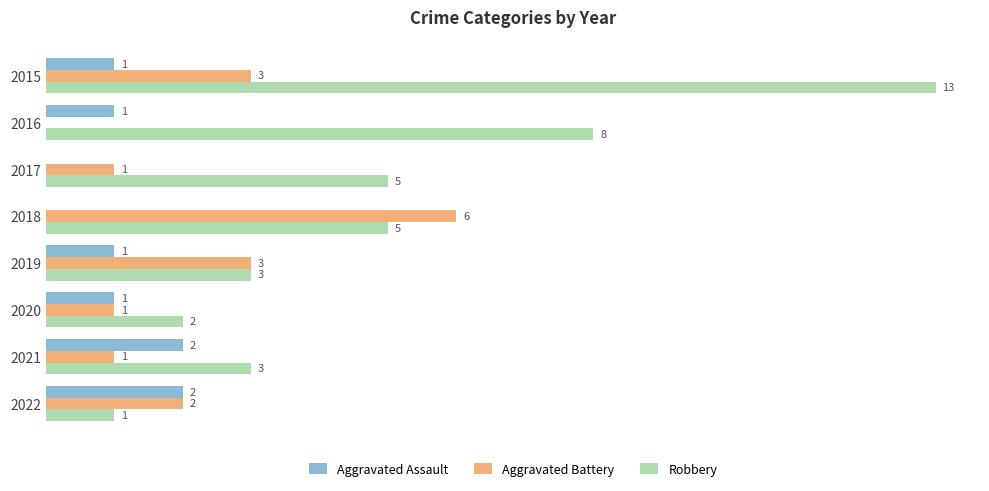

Is the value of Robbery at 2016 greater than the value of Aggravated Assault at 2020?

Yes